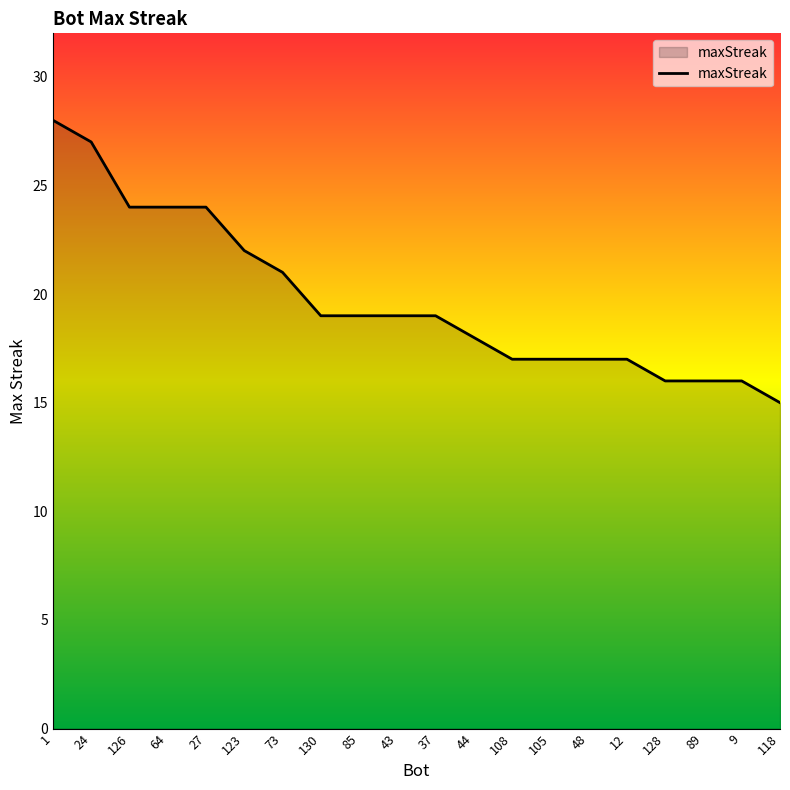

Is it true that the value at 12 is 25?

False